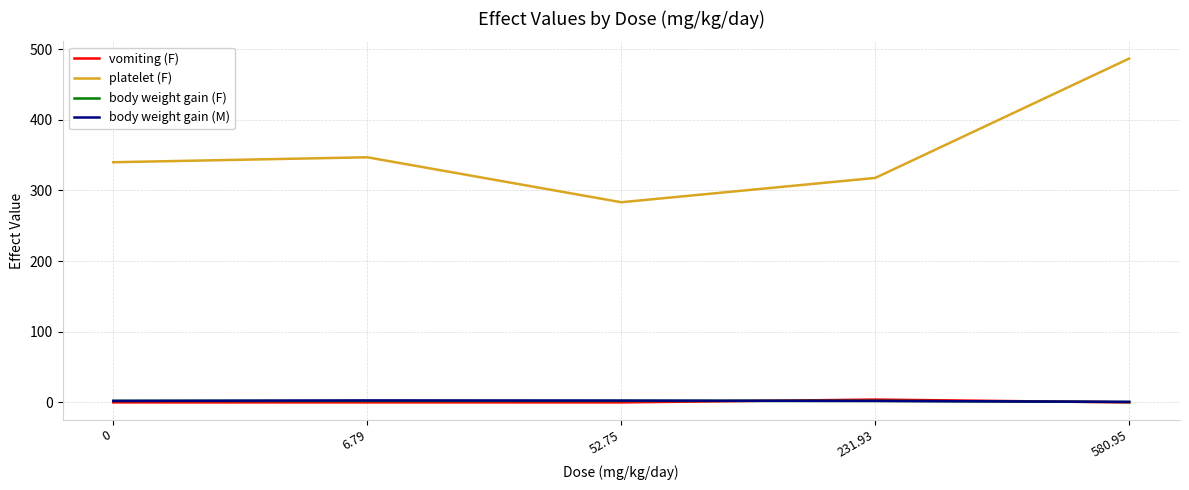

Which series changed the most between 0 and 231.93?

platelet (F)